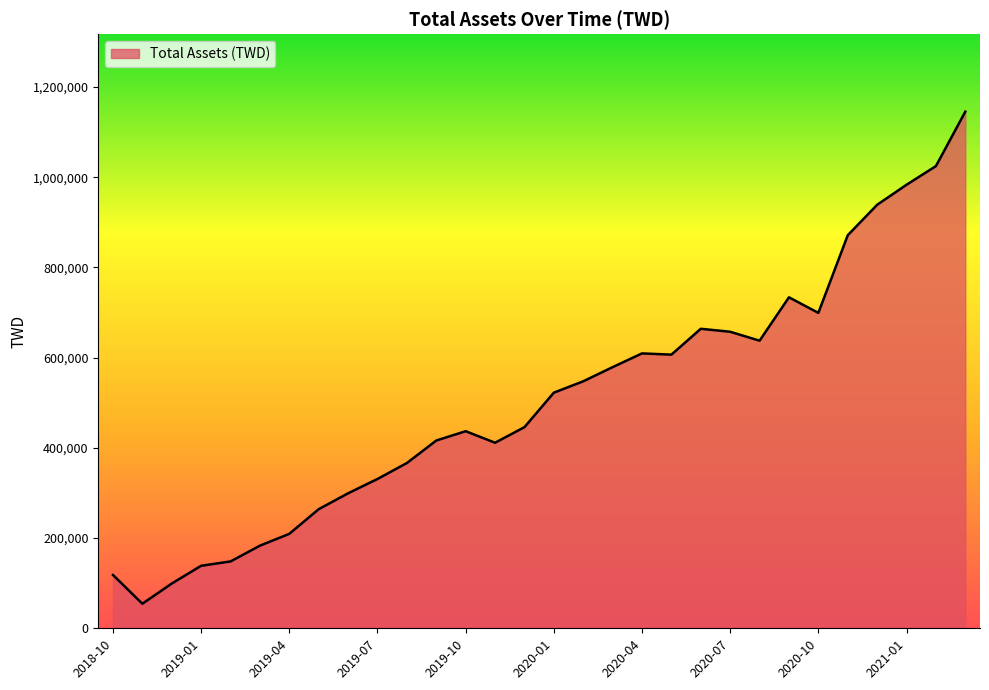

What is the difference between the maximum and minimum values?

1090781